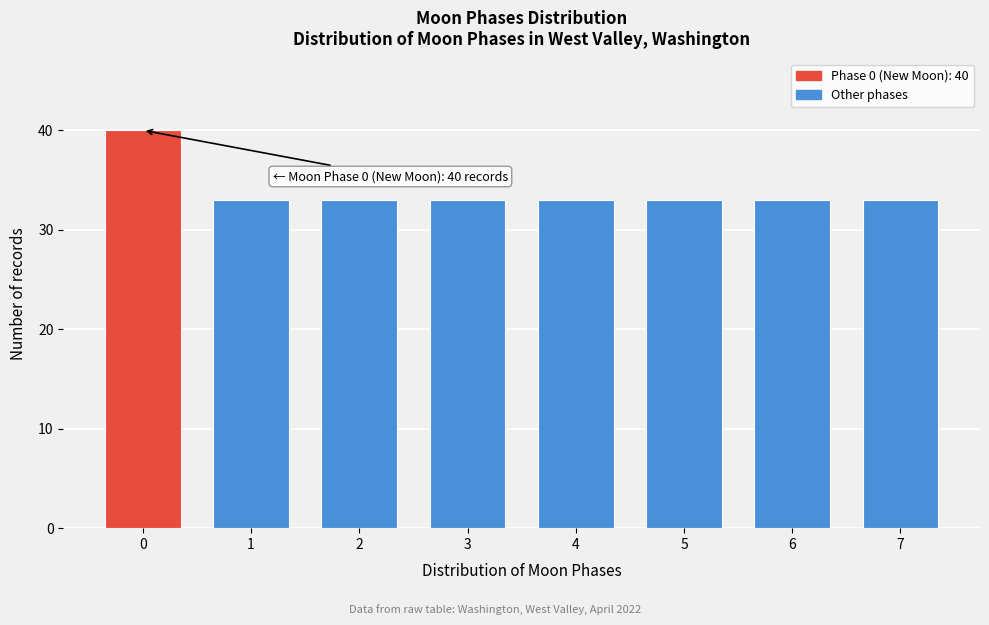

Reading left to right, transcribe all the data shown in this chart.

0=40	1=33	2=33	3=33	4=33	5=33	6=33	7=33